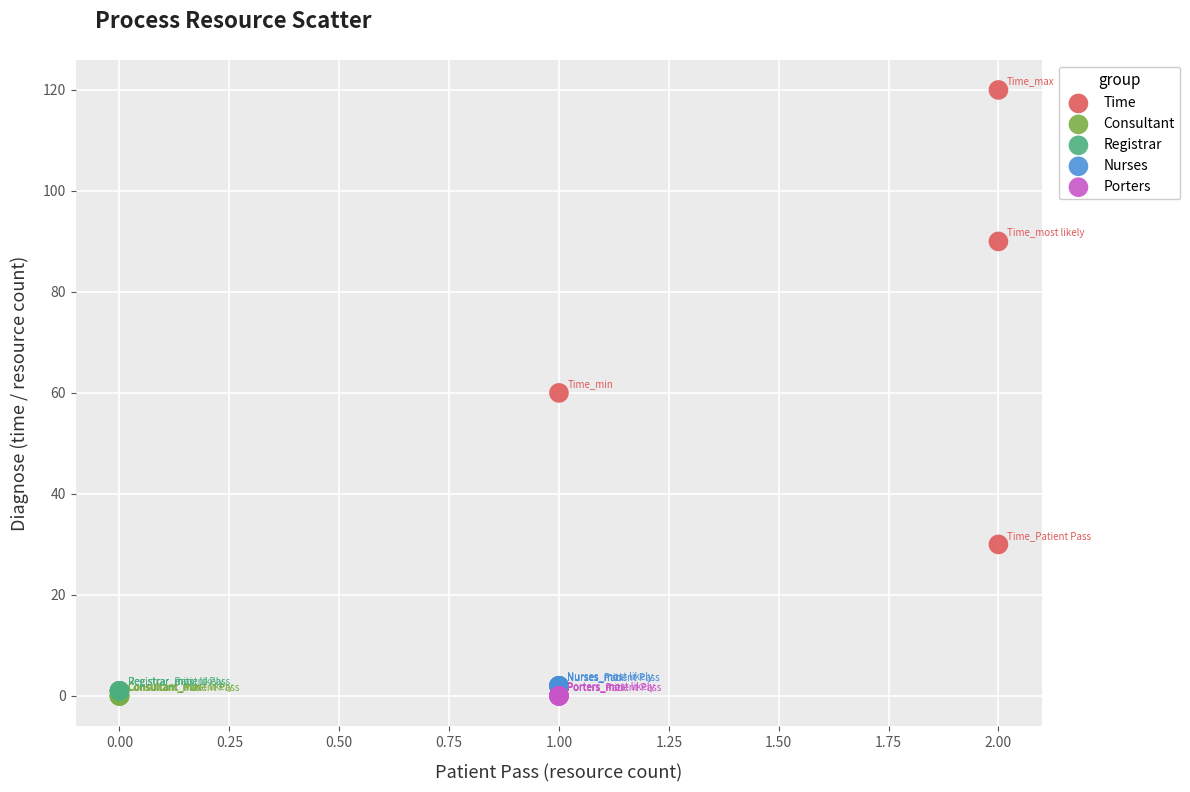

Which series contains the highest Y value?

Time